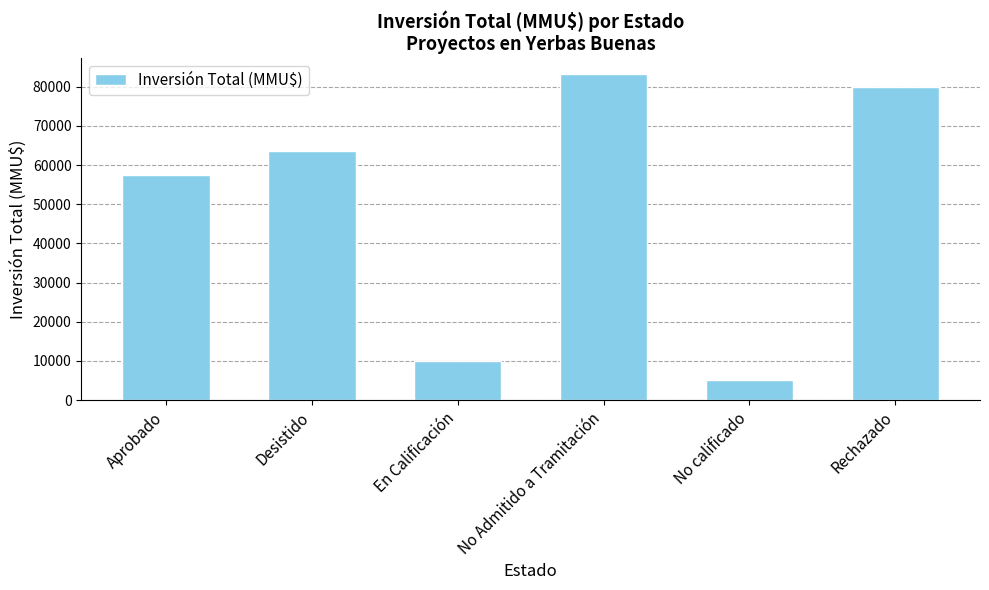

Reading left to right, extract all data points from this chart.

57419	63583	10000	83154	5000	80000